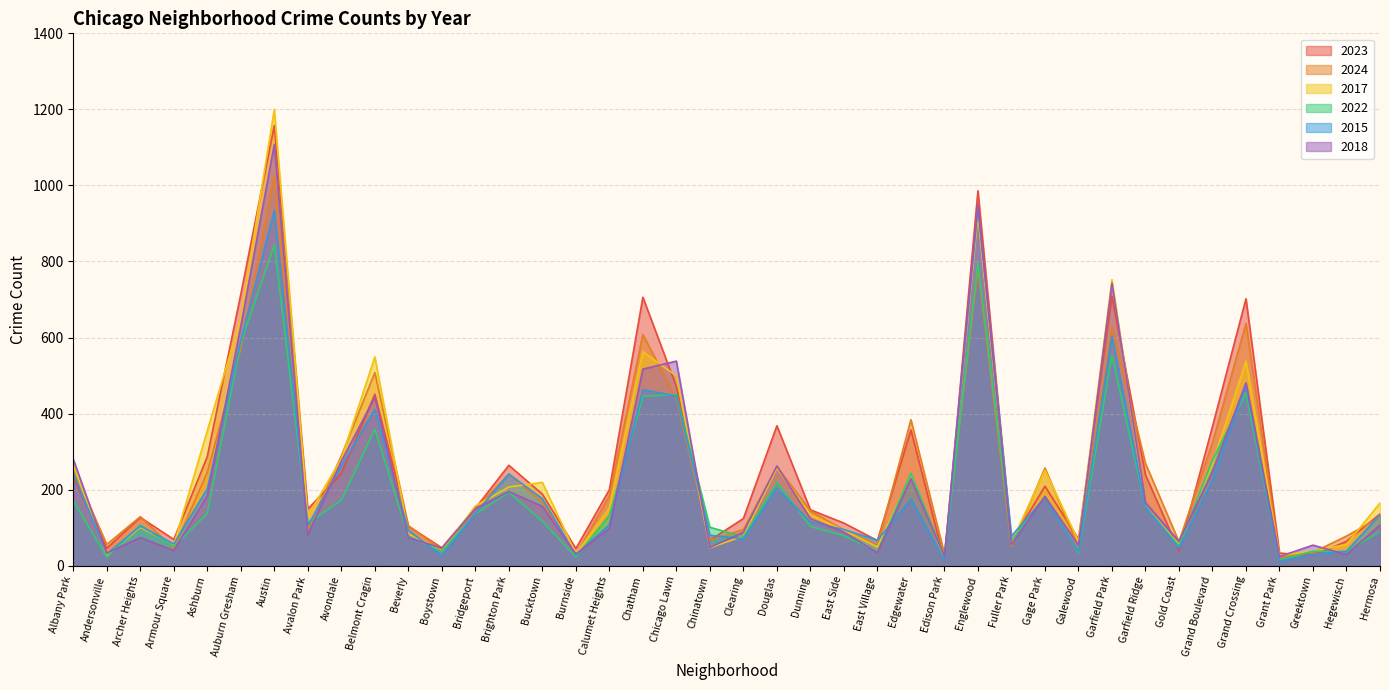

Where is the first local minimum for 2022?

Andersonville